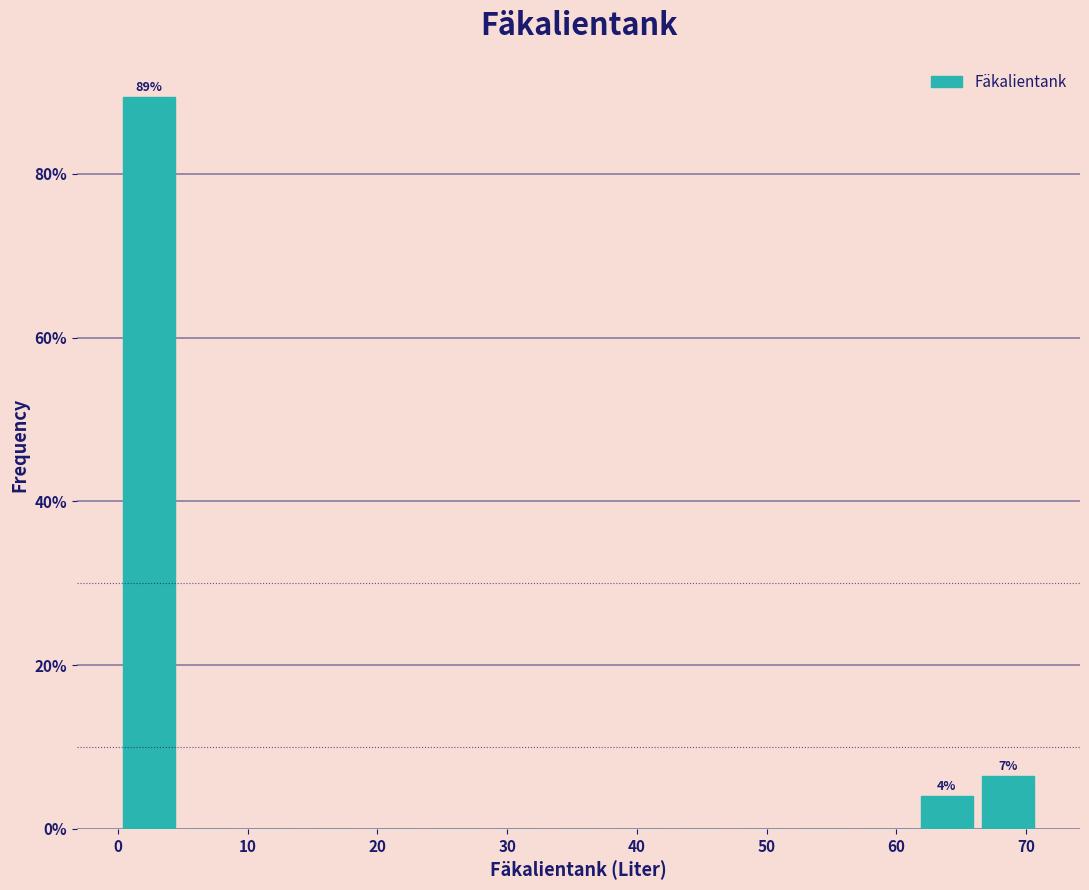

Which range on the x-axis has the tallest bar?

0 to 5